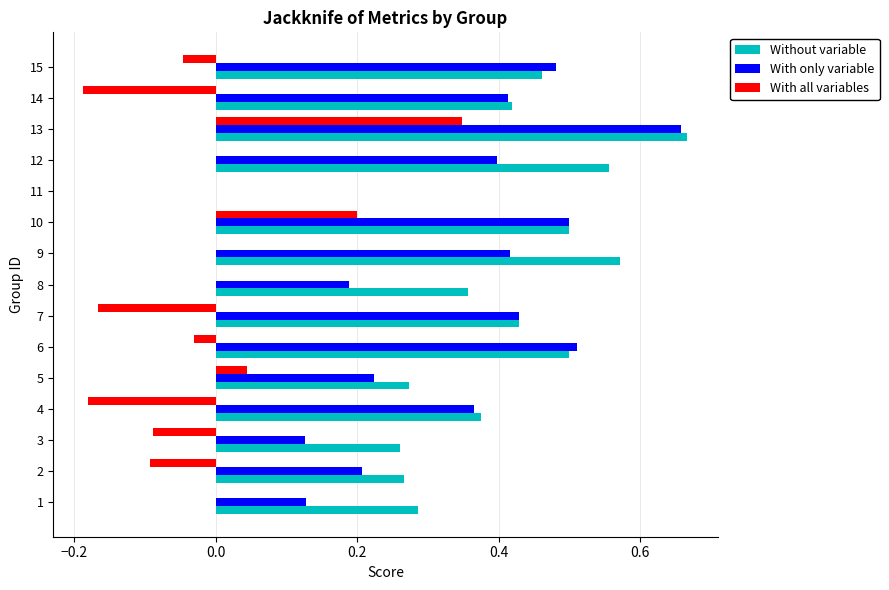

At which category is the sum across all series the highest?

13